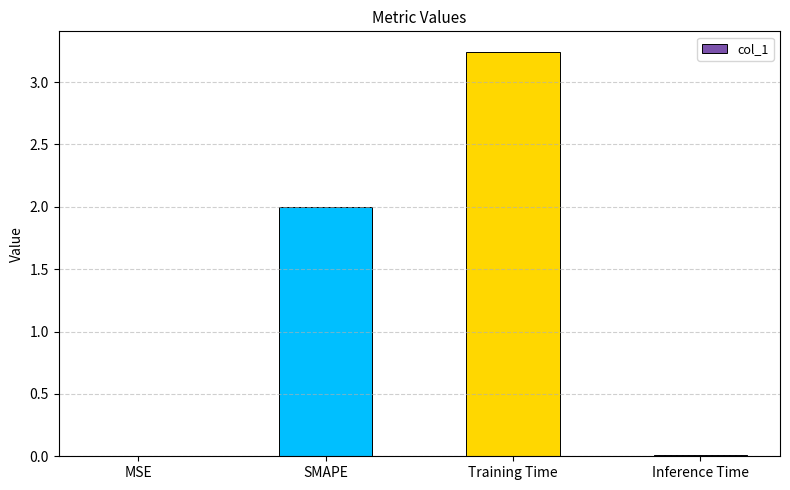

What is the approximate value at SMAPE?

2.0